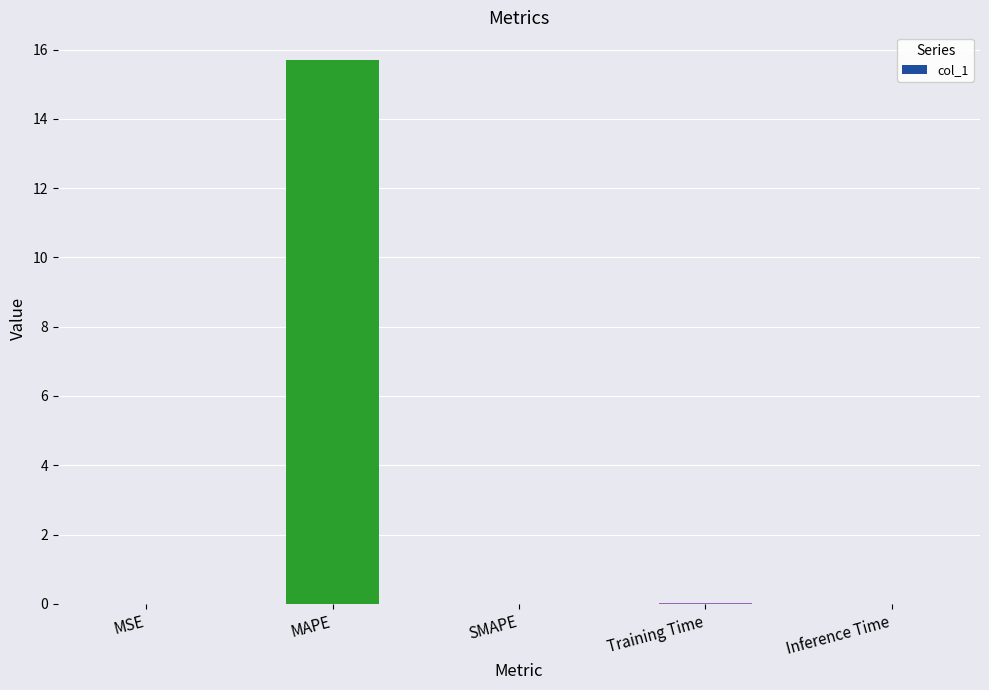

Count the number of categories in the chart.

5